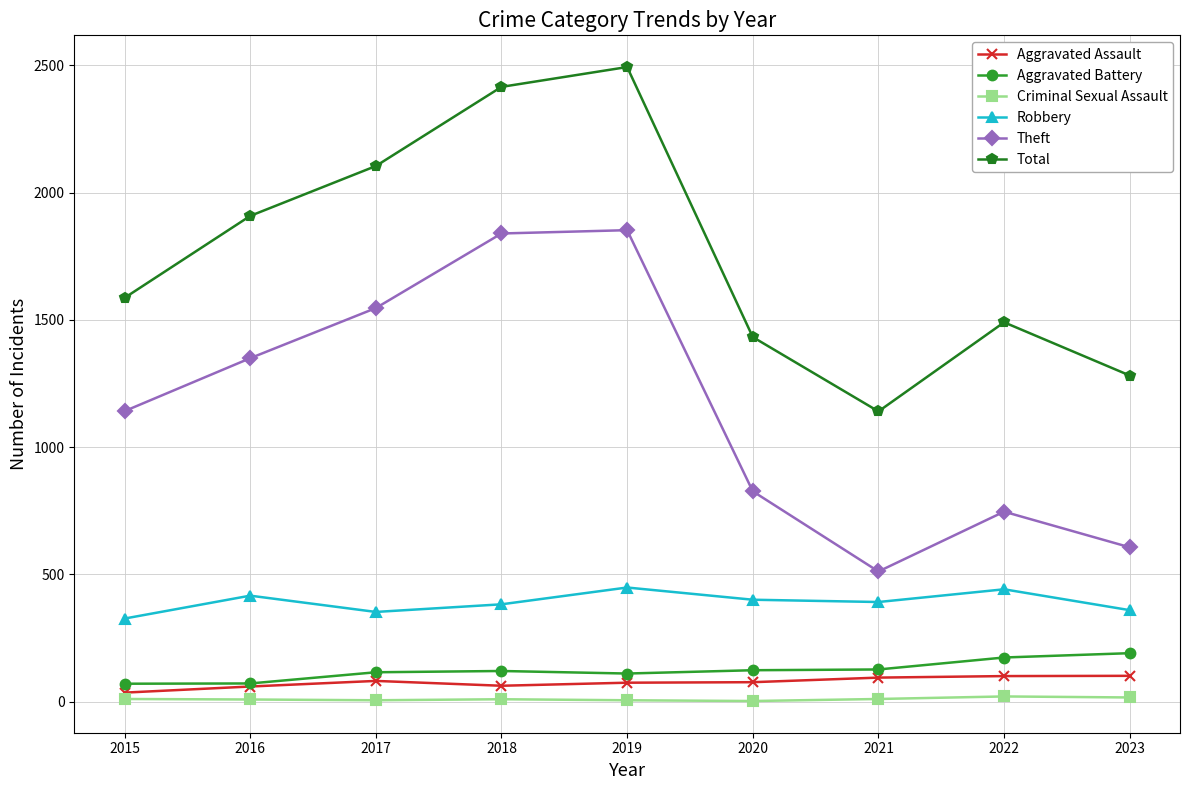

Is the value of Aggravated Assault at 2017 greater than the value of Robbery at 2021?

No